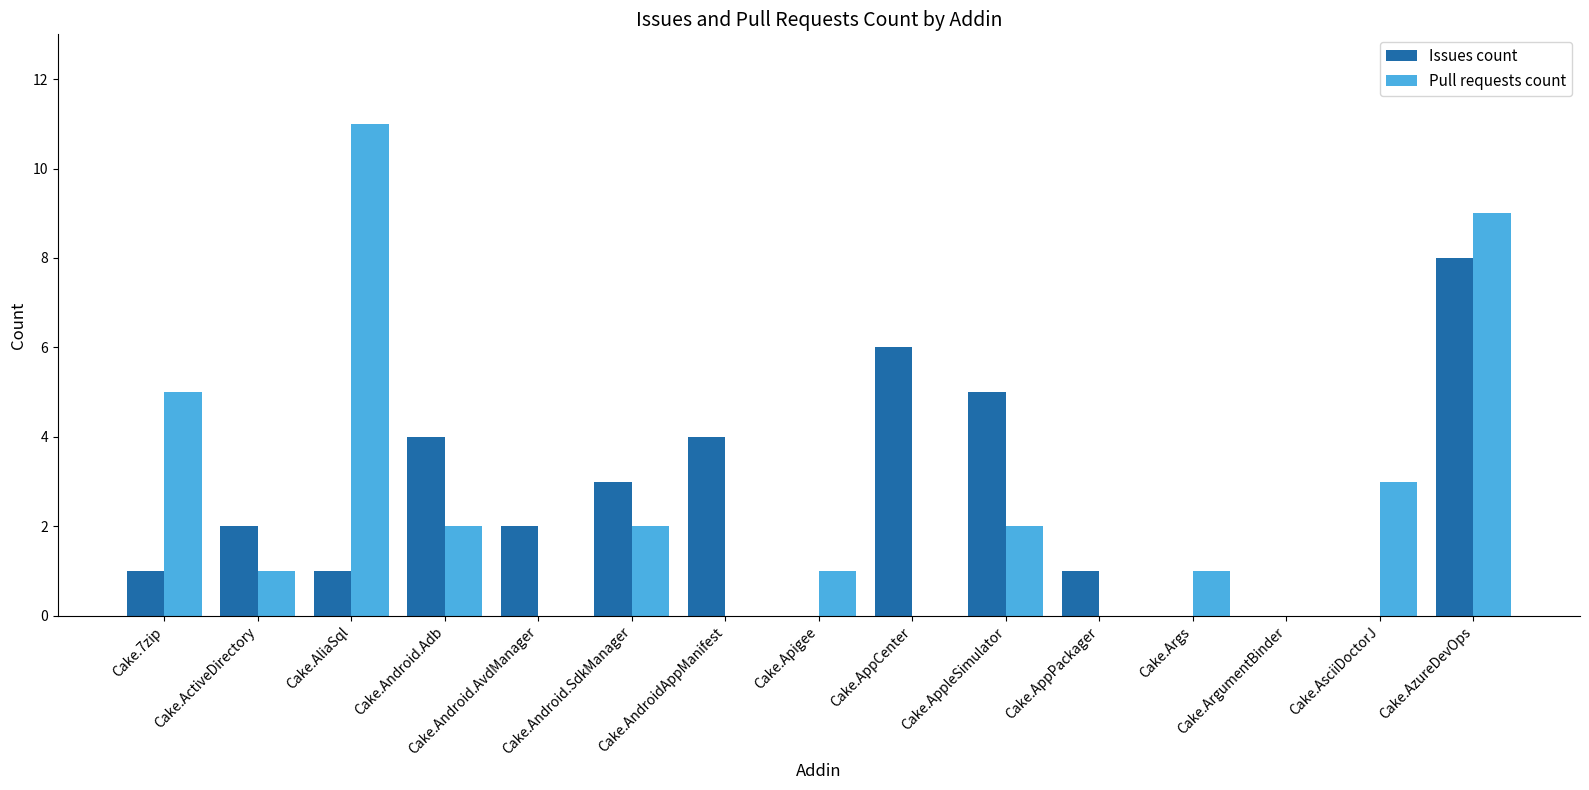

At which label is Pull requests count closest to 5?

Cake.7zip